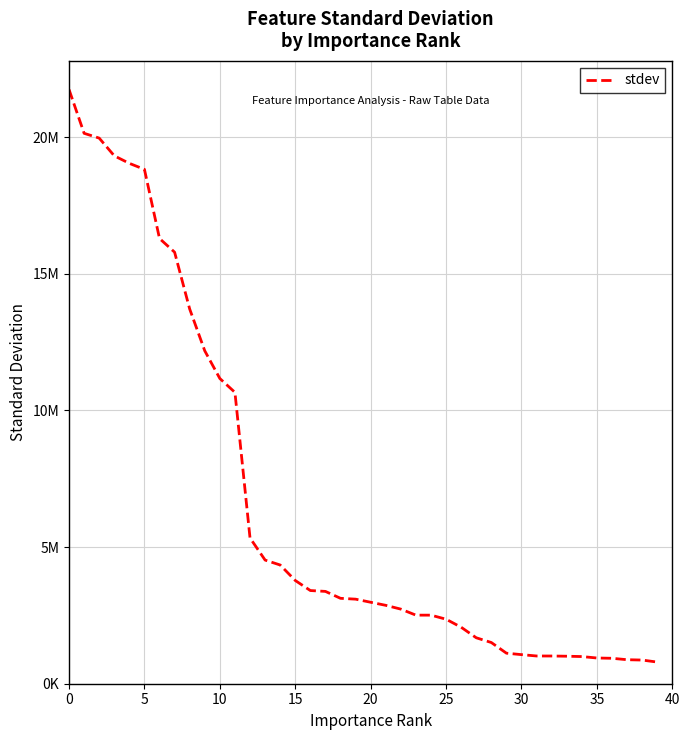

Is this an area chart (filled region under the line)?

No